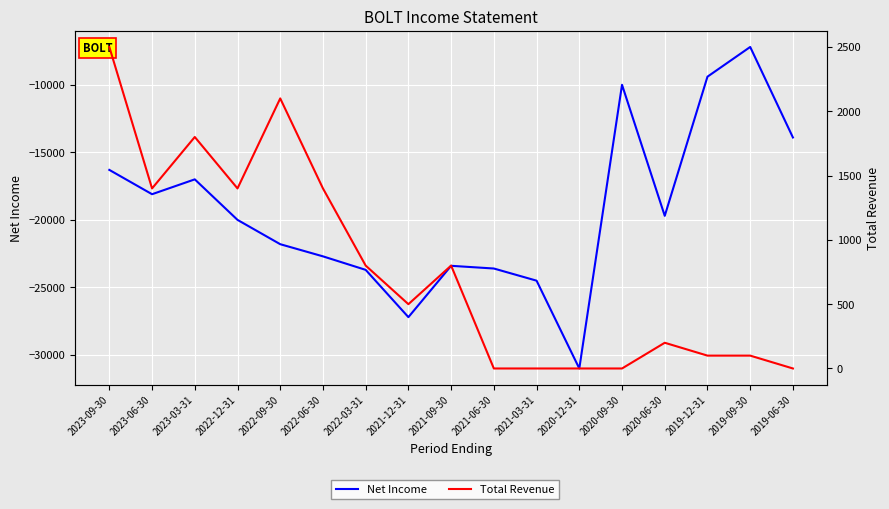

At which category does the chart reach its minimum across all series?

2020-12-31